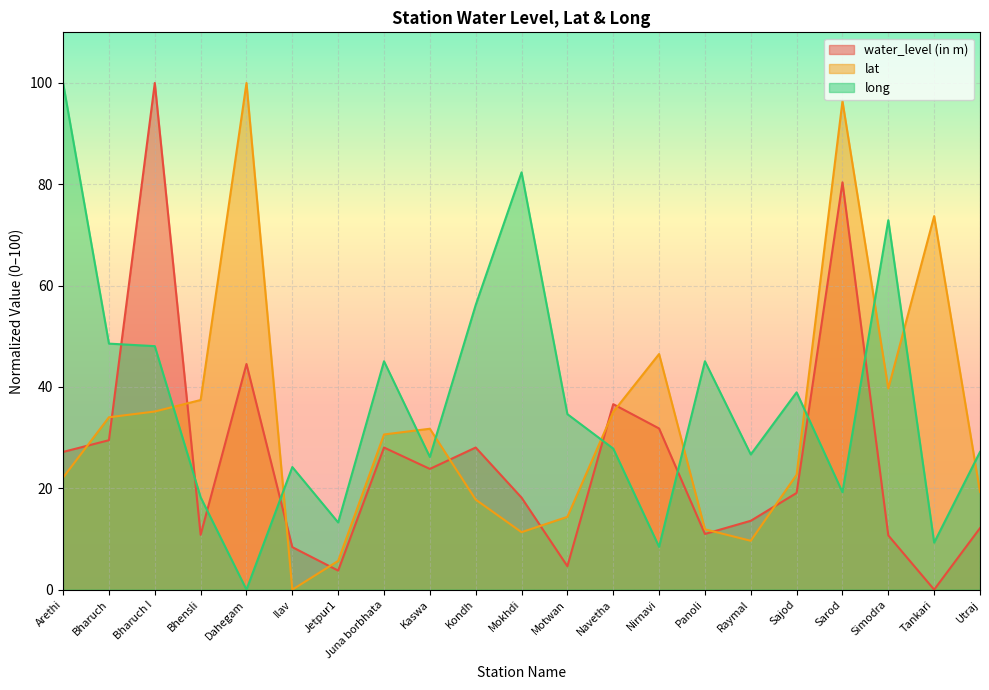

Which category has the lowest value across all series?

Tankari